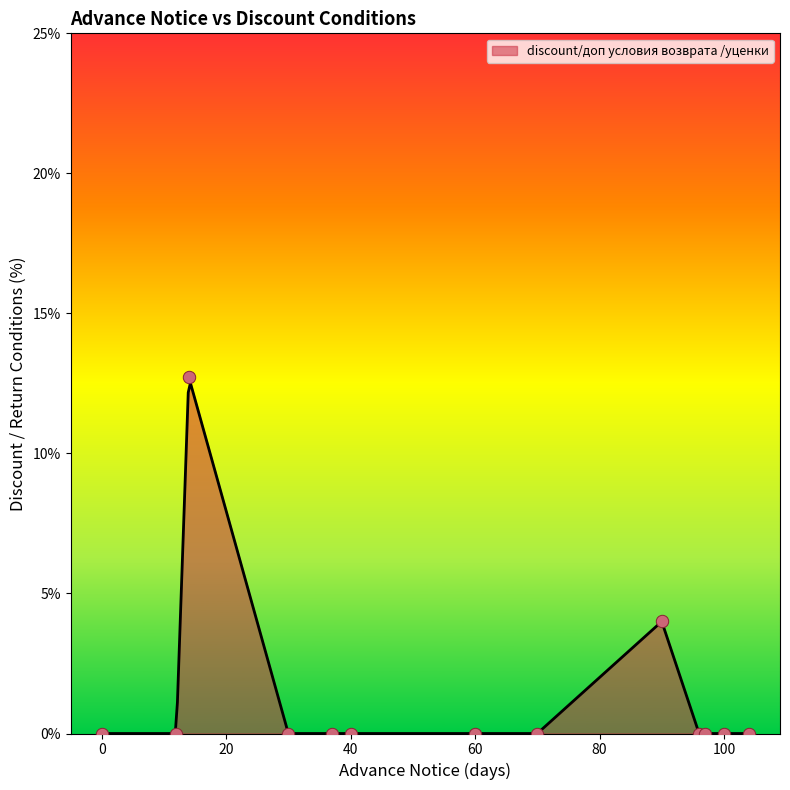

Which has a higher value, 32 or 17?

32